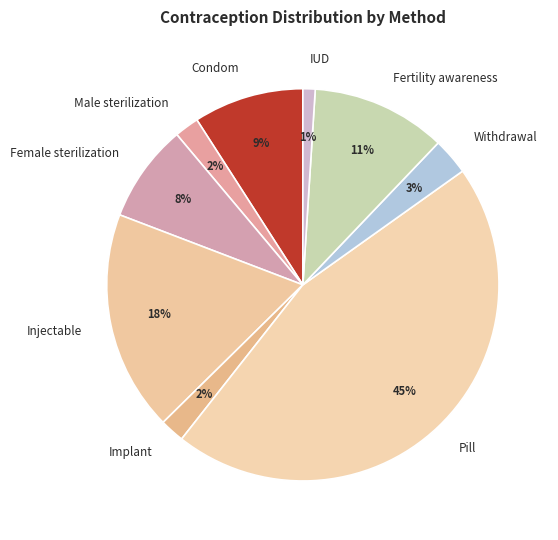

To the nearest percent, what percentage of the pie is Pill?

45%